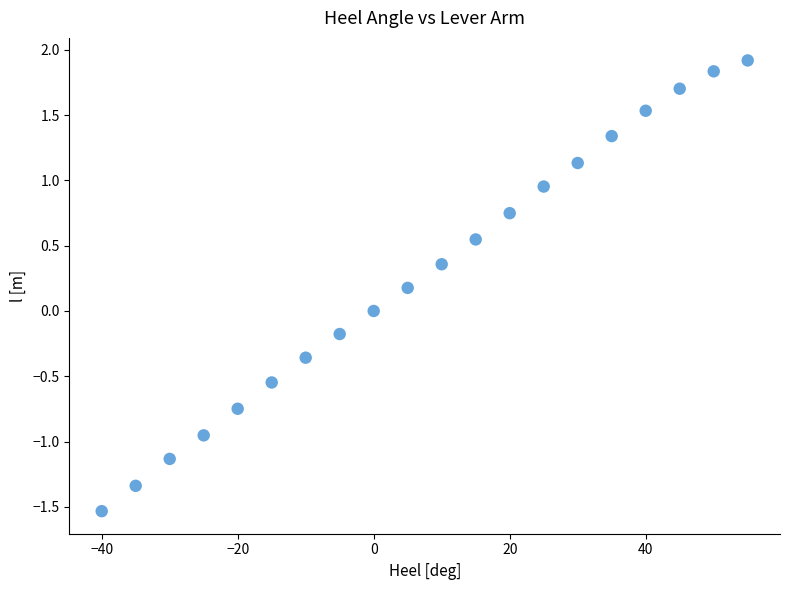

What is the range of X values (max minus min)?

95.0